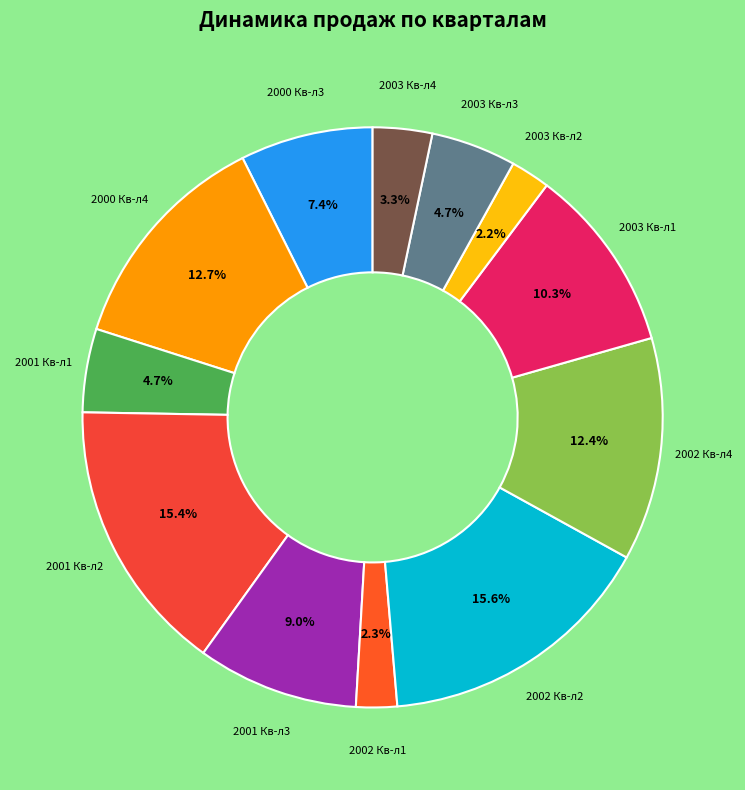

Count the number of slices in the pie.

12